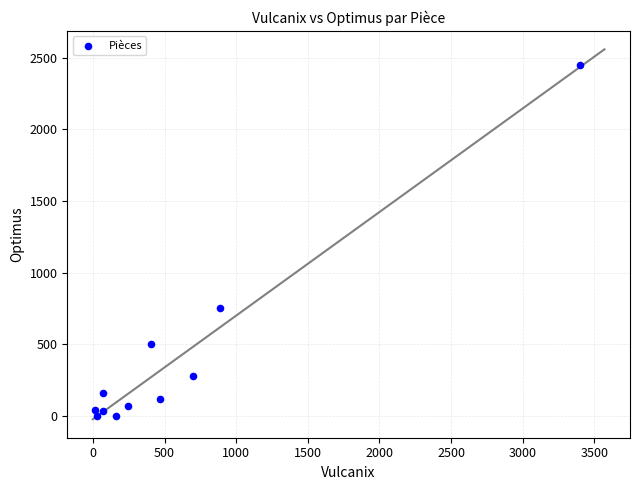

What Y value in the scatter plot is closest to 1225?

750